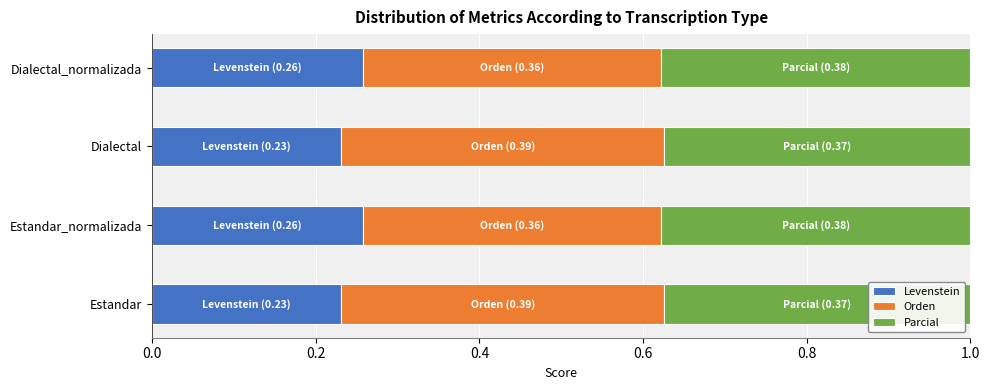

The value of Levenstein at Estandar_normalizada is 0.4. True or false?

False